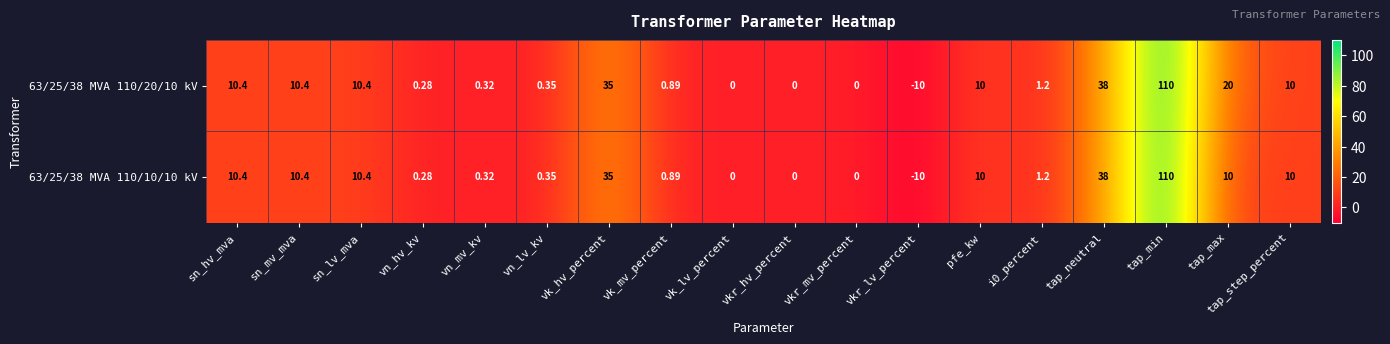

How many categories are shown in the chart?

18